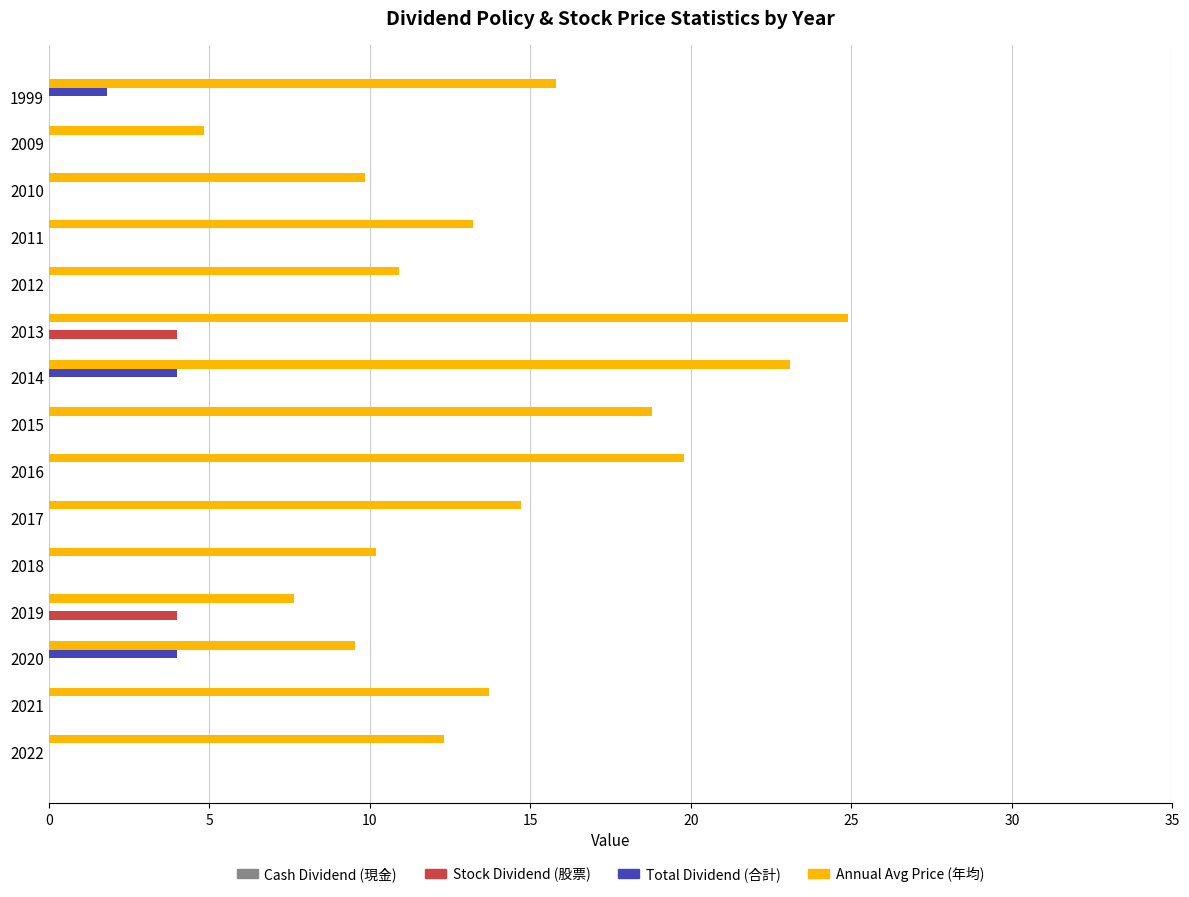

Between 2017 and 2009, which series saw the biggest shift?

Annual Avg Price (年均)